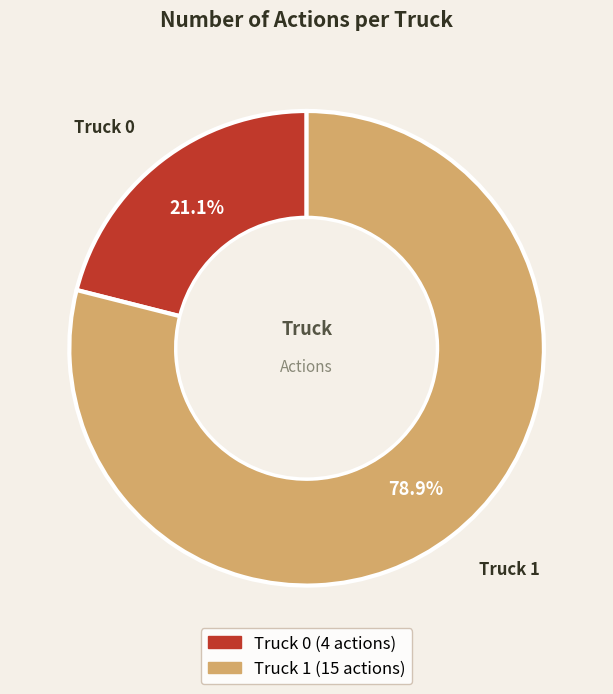

What percentage is the Truck 1 slice, to the nearest percent?

79%